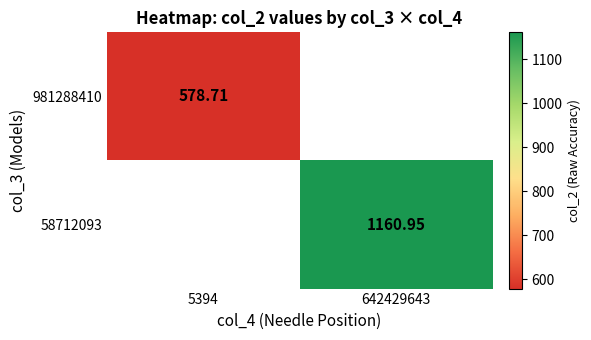

Is the value of 58712093 at 642429643 greater than the value of 981288410 at 5394?

Yes